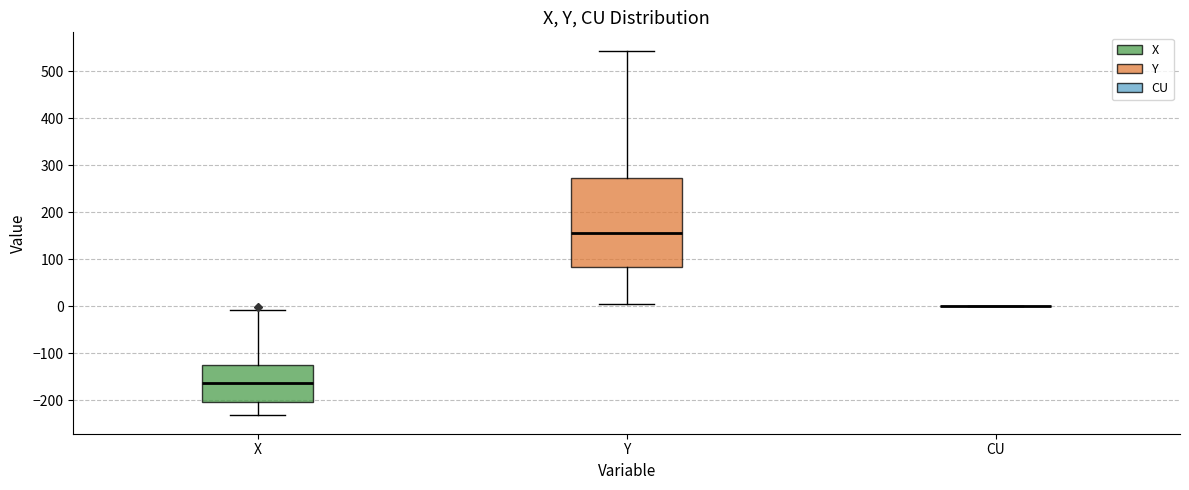

Reading left to right, transcribe this box plot: for each box, give where its median line is, the range the box spans, and where its two whiskers end, as read against the y-axis. The values are not printed on the chart, so give them approximately, as read against the axis.

X: median -160, box -200 to -130, whiskers -230 to -10
Y: median 160, box 80 to 270, whiskers 10 to 540
CU: box collapsed to a line at 0, whiskers 0 to 0